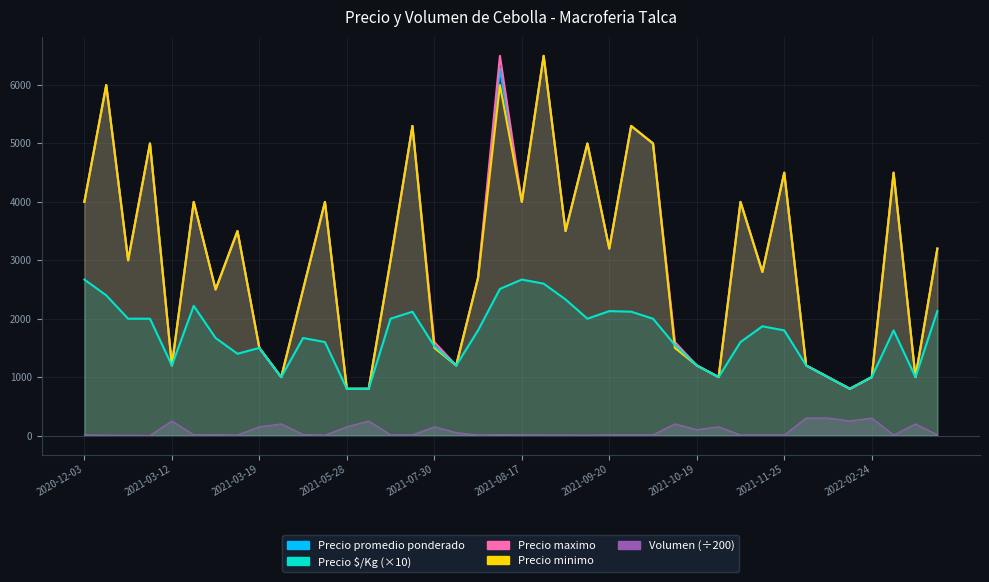

True or false: Precio minimo has more than 0 interior local peaks.

True